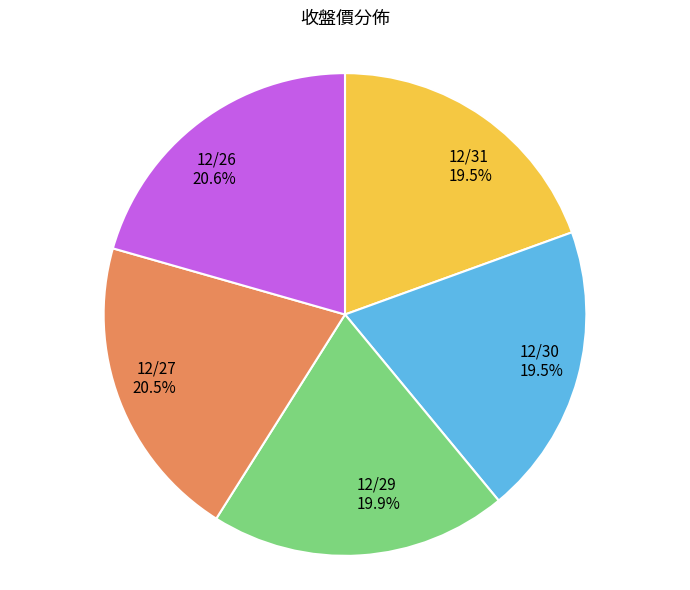

To the nearest percent, what is the average slice percentage?

20%